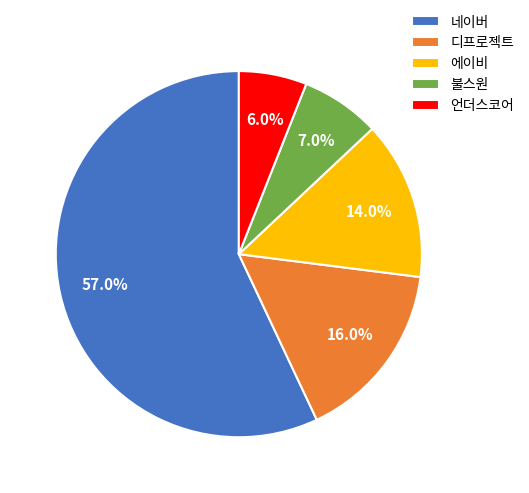

Which slice is the smallest?

언더스코어